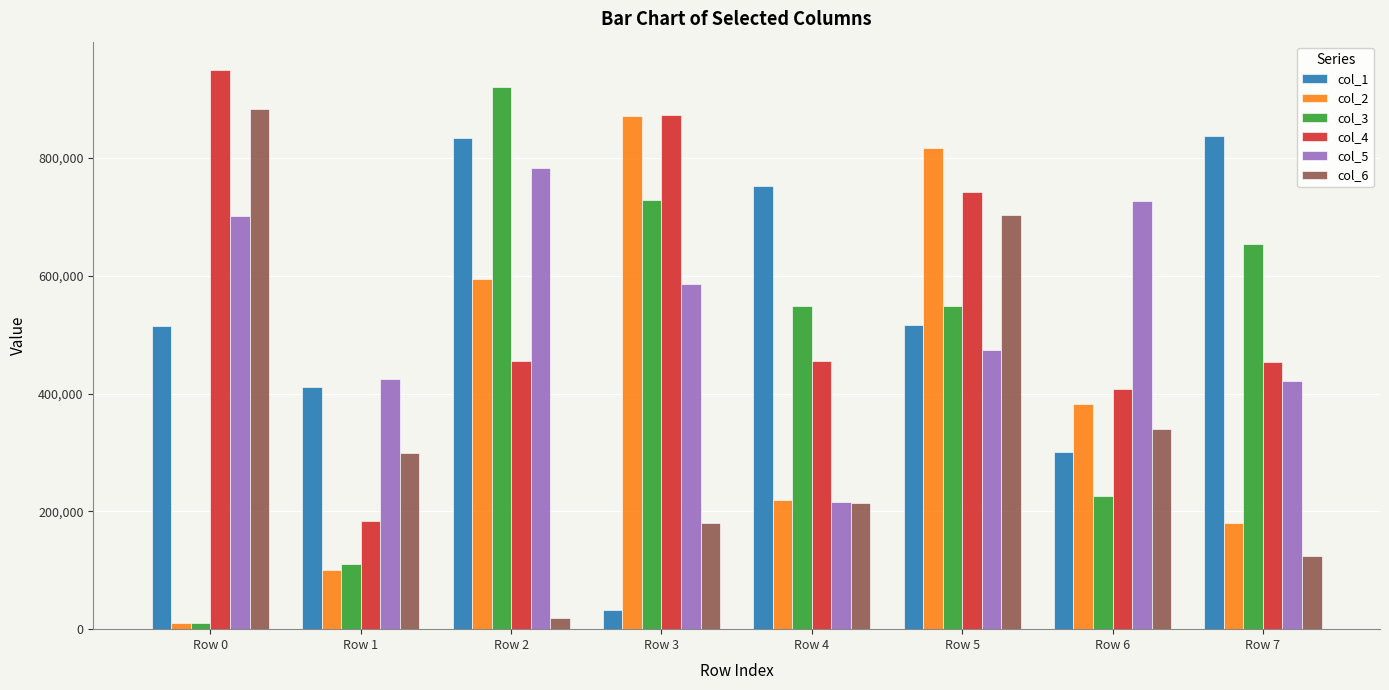

Is it true that col_1 equals 516648 at Row 5?

True